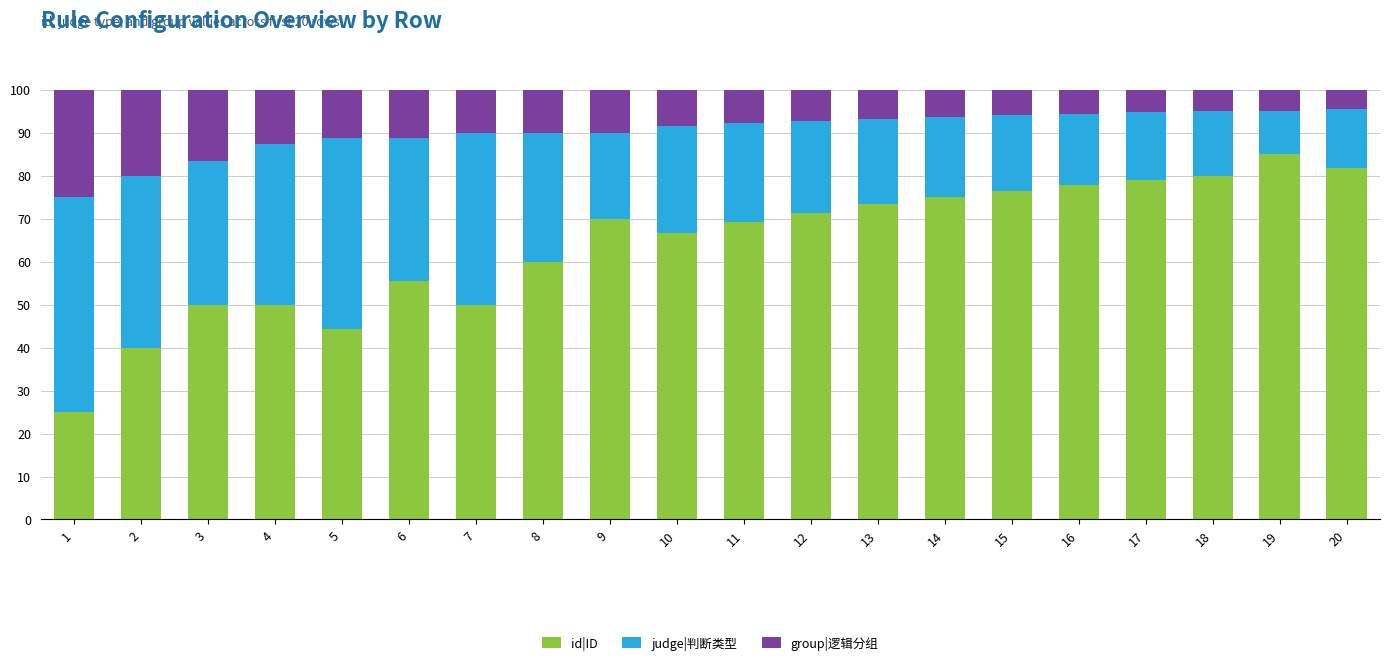

What is the difference between the id|ID values at 12 and 7?

21.4